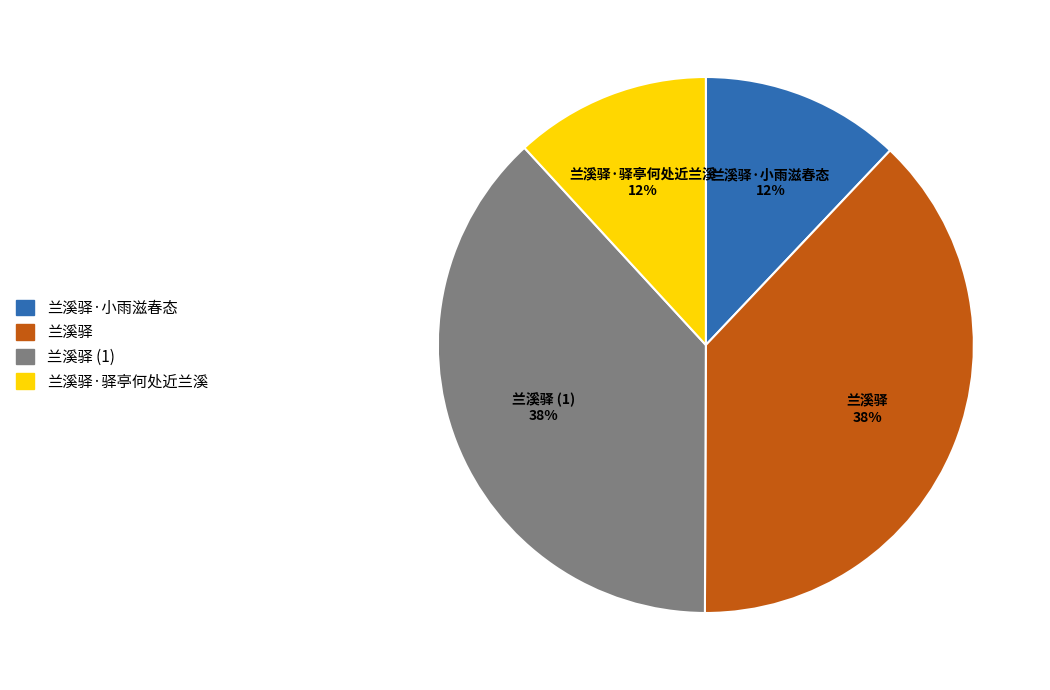

Does 兰溪驿·驿亭何处近兰溪 represent more than half of the total?

No